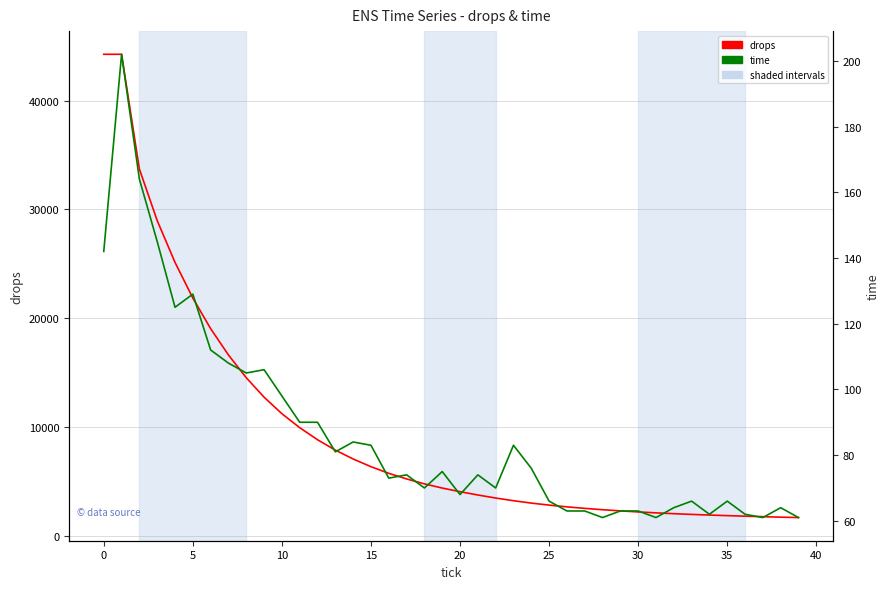

What is the difference between the highest and lowest values at 19?

4313